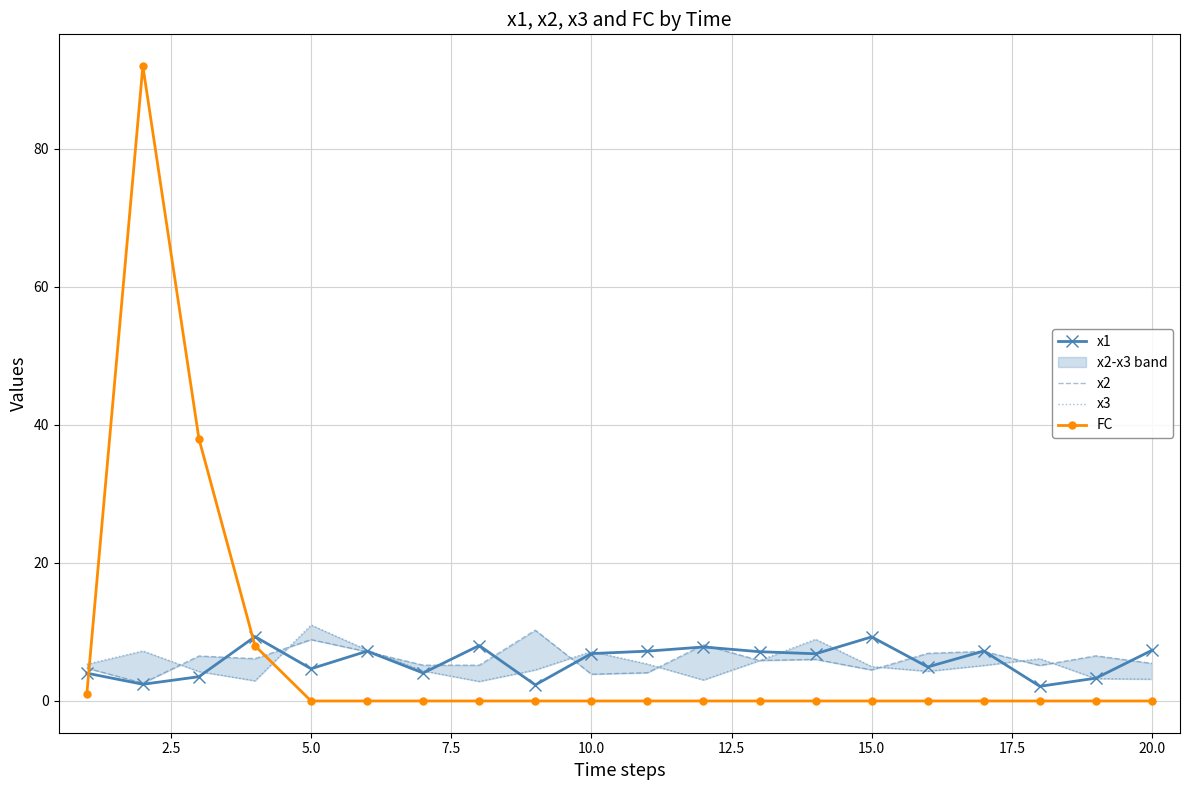

True or false: x1 has more than 0 points higher than both neighbors.

True